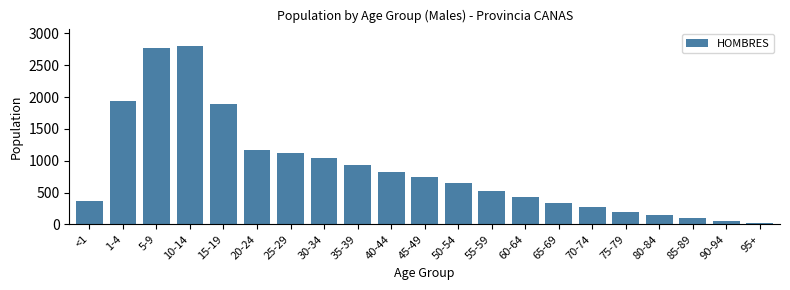

Reading left to right, transcribe all the data shown in this chart.

368	1944	2778	2797	1893	1172	1128	1043	929	827	739	647	518	430	338	266	197	143	93	57	28